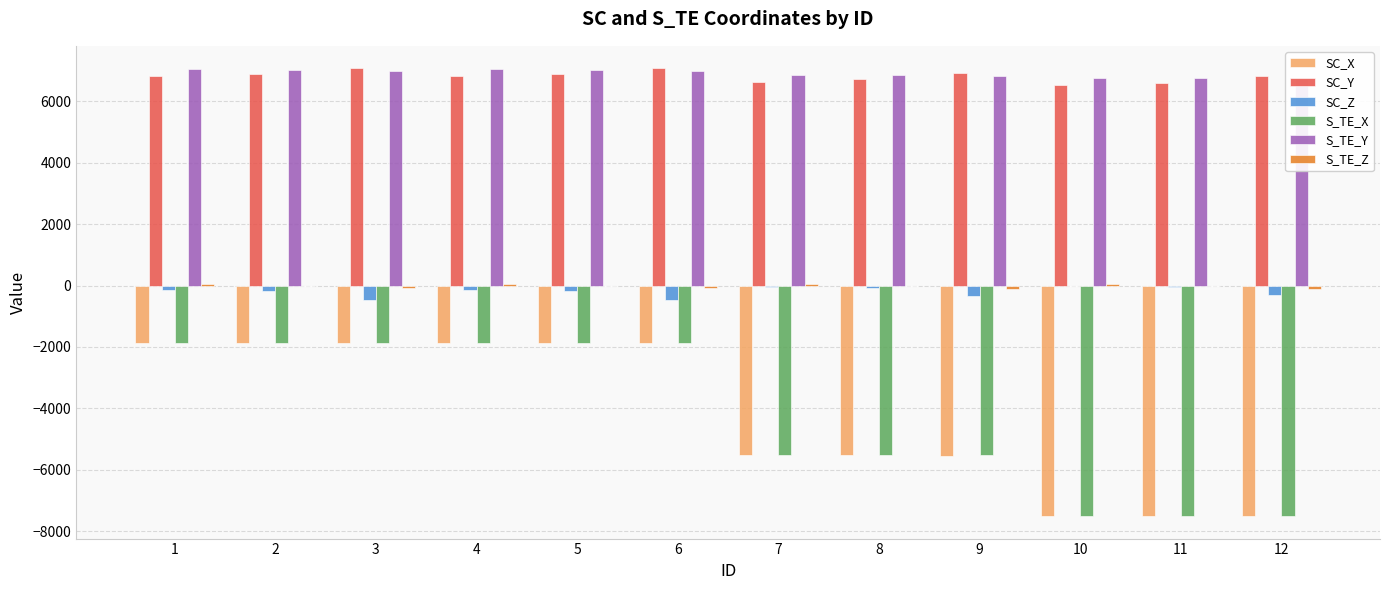

What are all the series names shown in the legend?

SC_X, SC_Y, SC_Z, S_TE_X, S_TE_Y, S_TE_Z